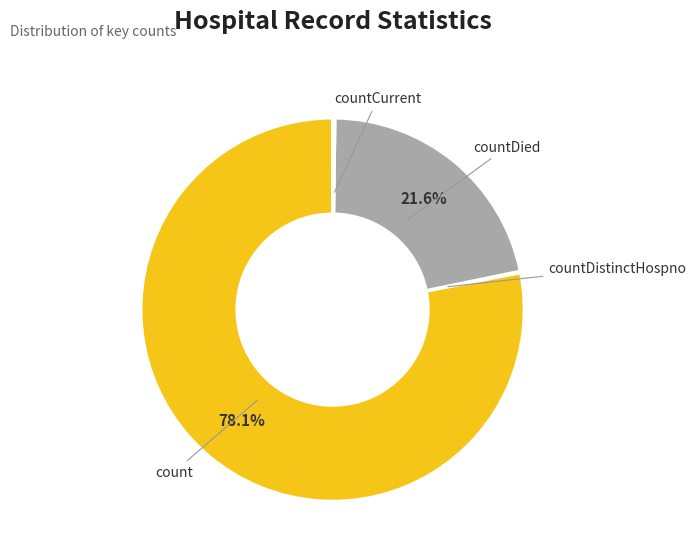

Which has a higher value, countDied or count?

count